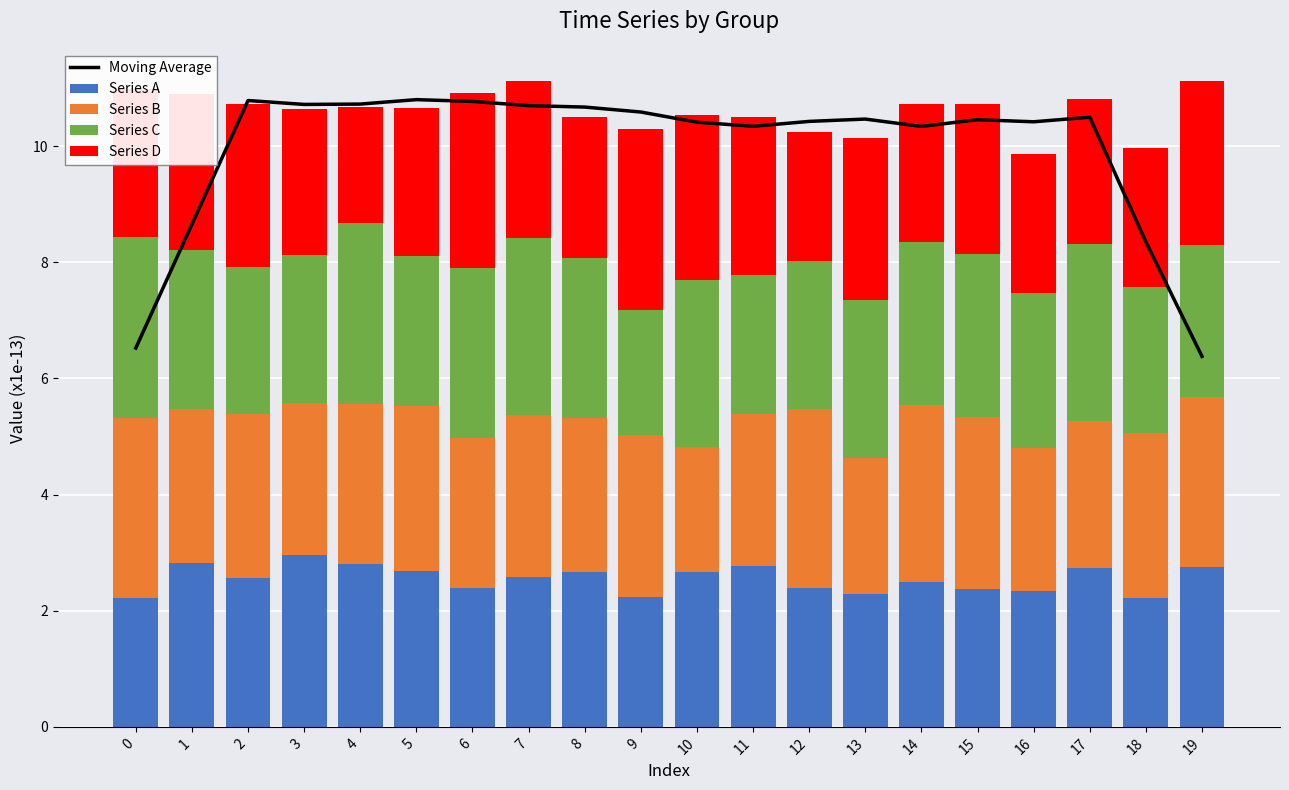

Where is Moving Average nearest to the value 8?

18